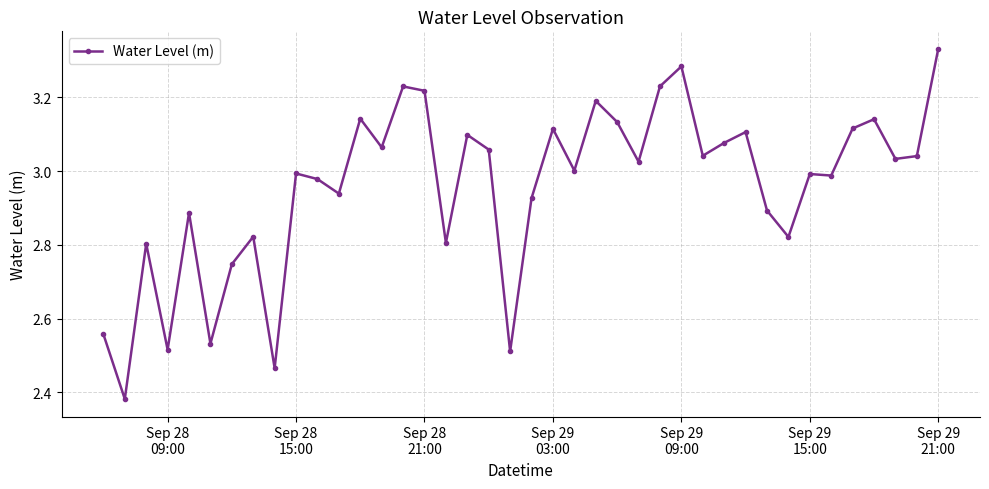

True or false: there are more than 2 points higher than both neighbors.

True